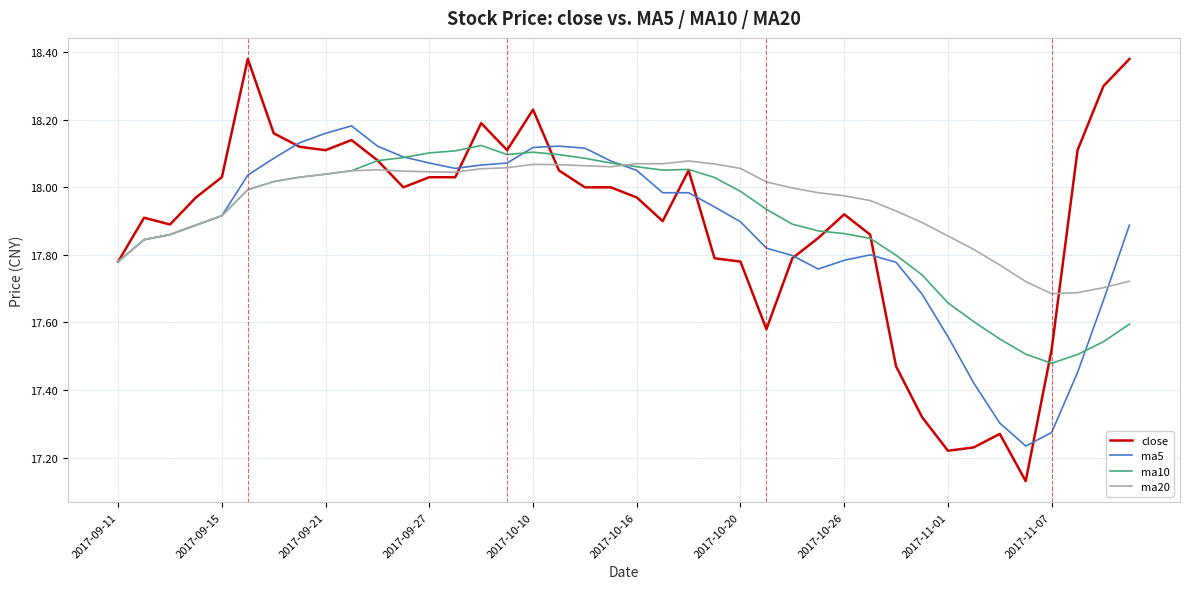

Which series has the widest spread of values?

close